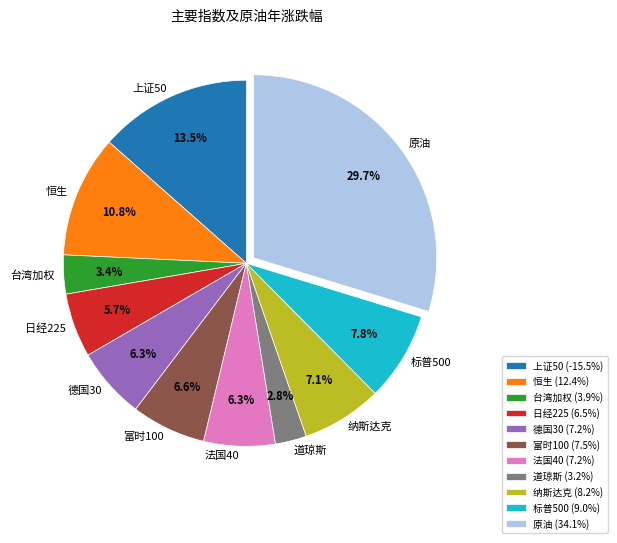

Which category has the biggest portion of the pie?

原油